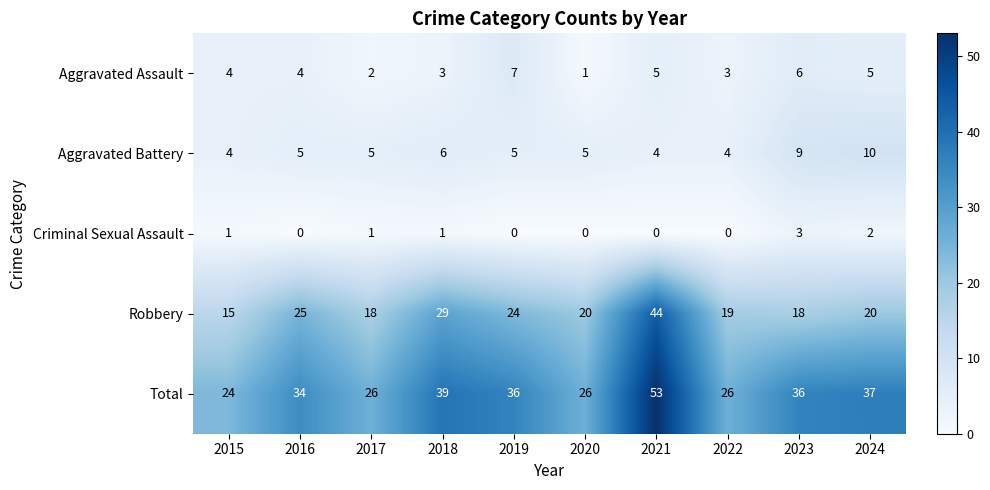

What is the average value of the Aggravated Assault series?

4